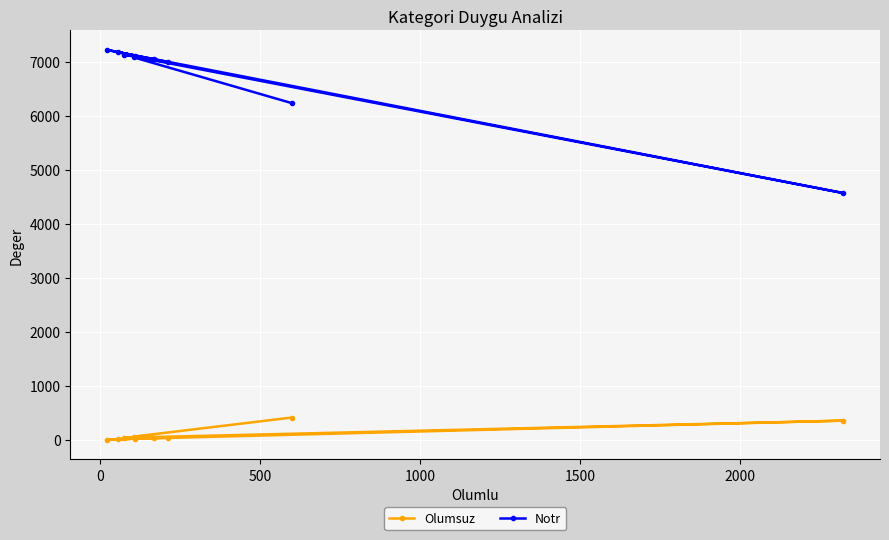

Which series has the largest range (max minus min)?

Notr